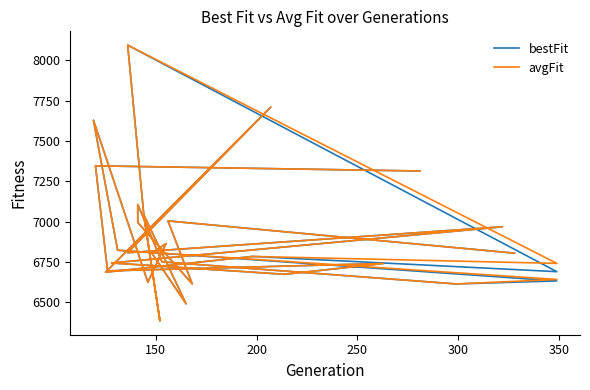

The bestFit series shows 2809.3 at 8. True or false?

False